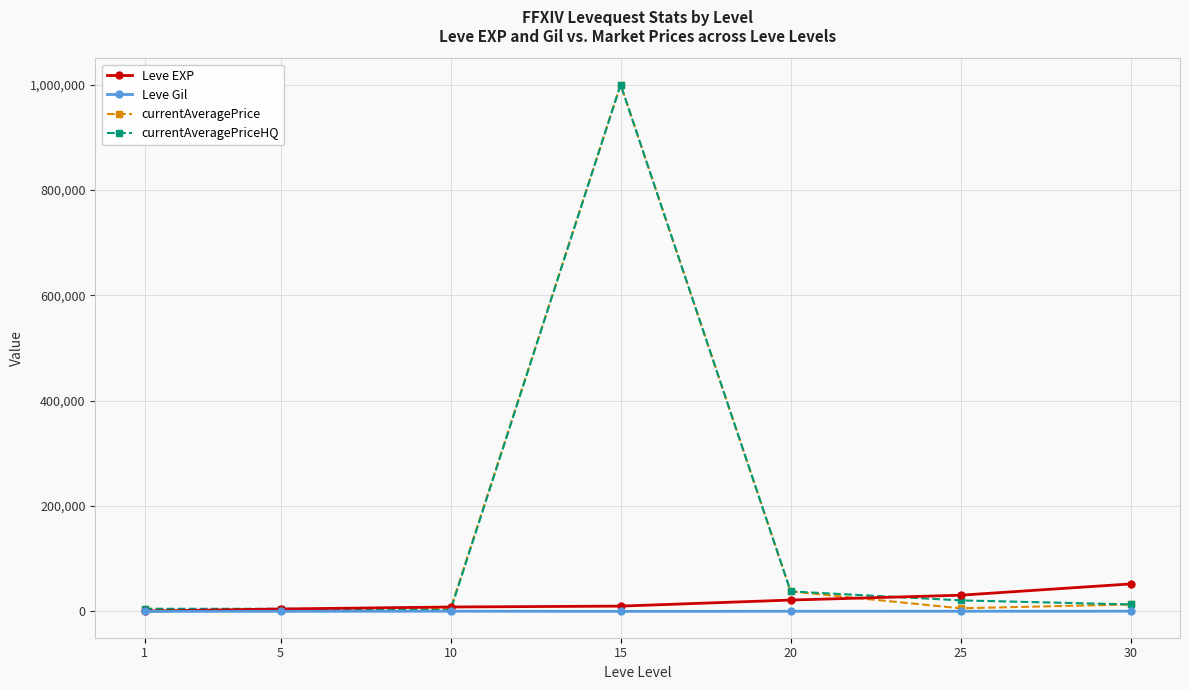

How many series are shown in this chart?

4